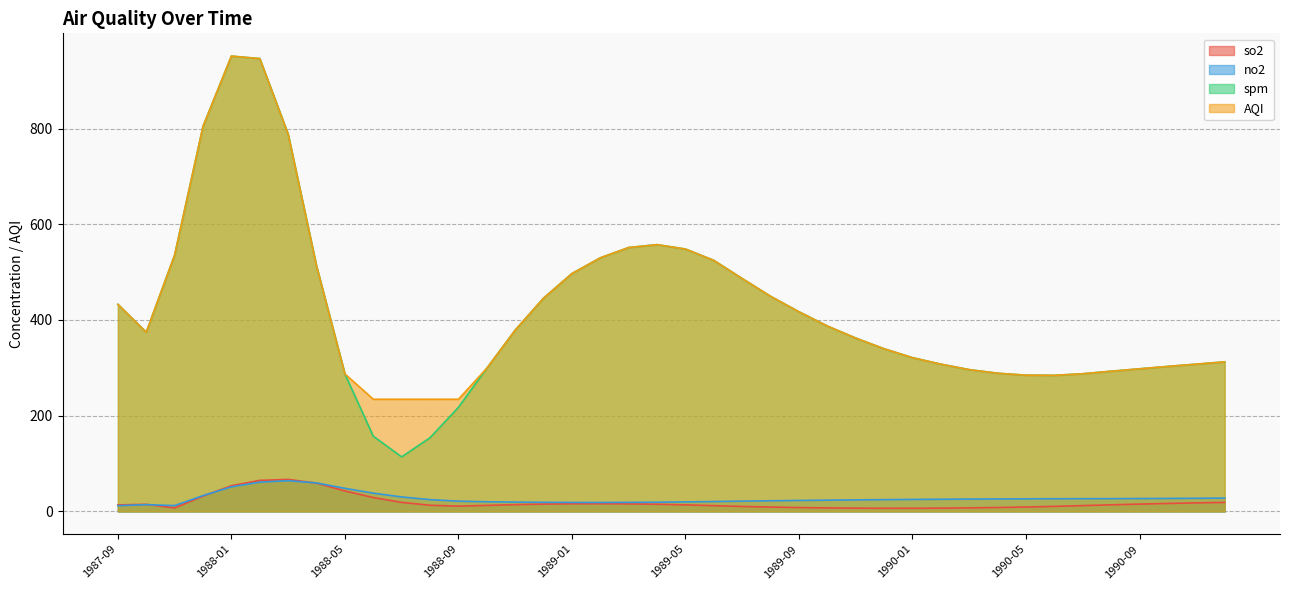

At which category does no2 reach its first local valley?

1987-11